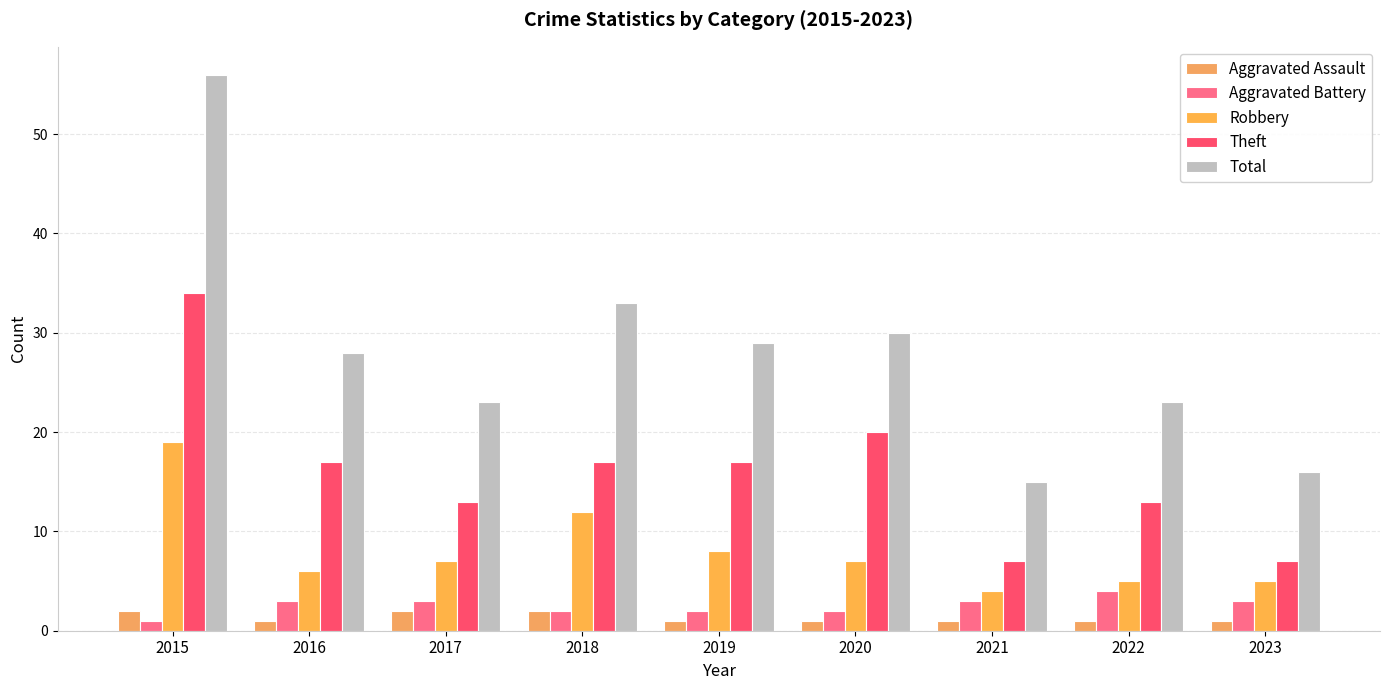

Reading left to right, extract all data points from this chart.

Aggravated Assault: 2	1	2	2	1	1	1	1	1
Aggravated Battery: 1	3	3	2	2	2	3	4	3
Robbery: 19	6	7	12	8	7	4	5	5
Theft: 34	17	13	17	17	20	7	13	7
Total: 56	28	23	33	29	30	15	23	16